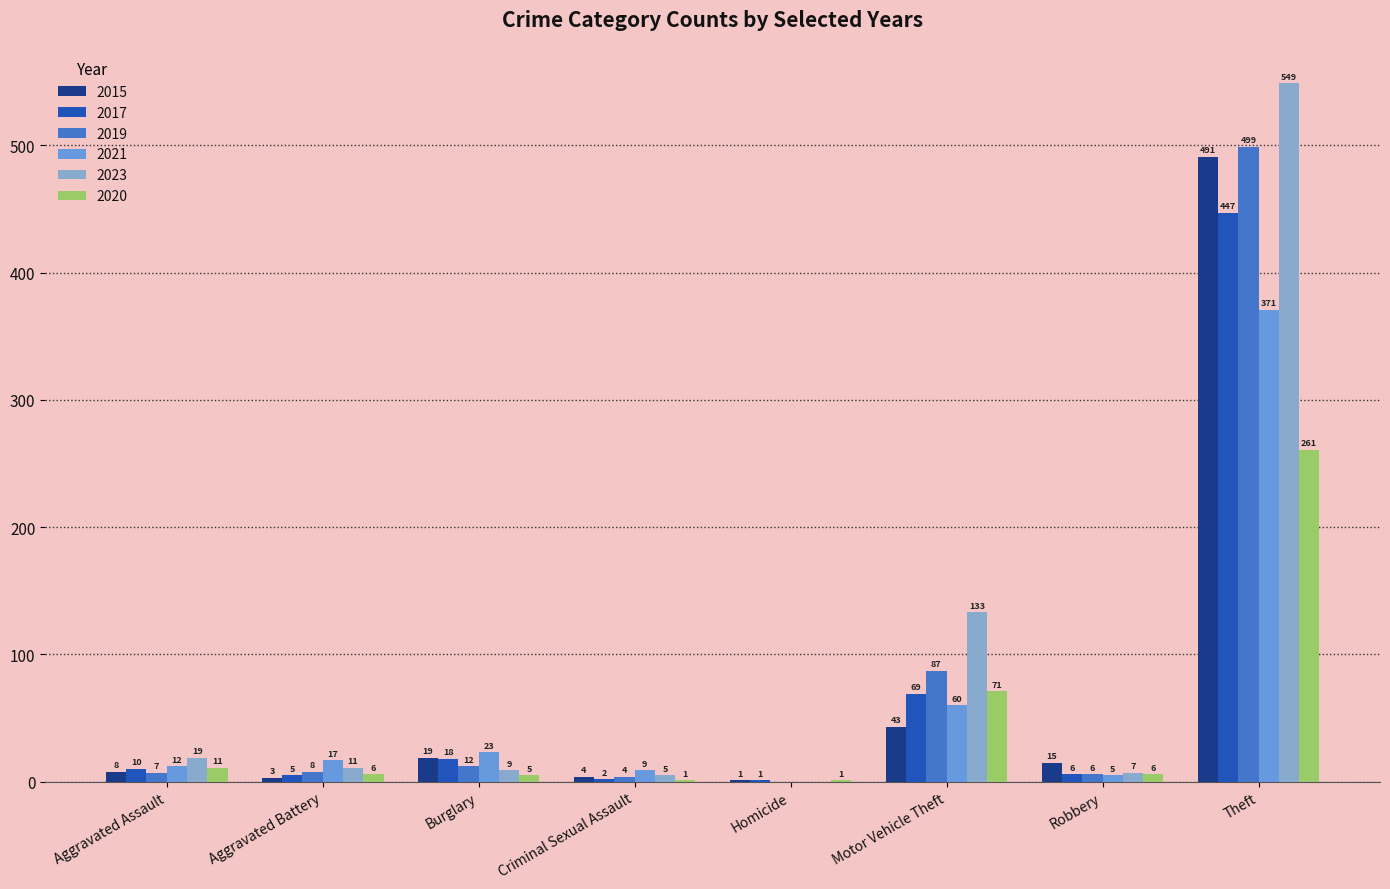

Reading right to left, extract all data points from this chart.

2015: Theft=491	Robbery=15	Motor Vehicle Theft=43	Homicide=1	Criminal Sexual Assault=4	Burglary=19	Aggravated Battery=3	Aggravated Assault=8
2017: Theft=447	Robbery=6	Motor Vehicle Theft=69	Homicide=1	Criminal Sexual Assault=2	Burglary=18	Aggravated Battery=5	Aggravated Assault=10
2019: Theft=499	Robbery=6	Motor Vehicle Theft=87	Homicide=0	Criminal Sexual Assault=4	Burglary=12	Aggravated Battery=8	Aggravated Assault=7
2021: Theft=371	Robbery=5	Motor Vehicle Theft=60	Homicide=0	Criminal Sexual Assault=9	Burglary=23	Aggravated Battery=17	Aggravated Assault=12
2023: Theft=549	Robbery=7	Motor Vehicle Theft=133	Homicide=0	Criminal Sexual Assault=5	Burglary=9	Aggravated Battery=11	Aggravated Assault=19
2020: Theft=261	Robbery=6	Motor Vehicle Theft=71	Homicide=1	Criminal Sexual Assault=1	Burglary=5	Aggravated Battery=6	Aggravated Assault=11